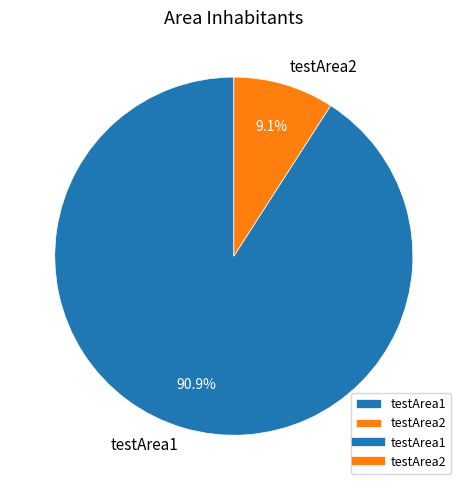

To the nearest percent, what is the difference between the testArea1 and testArea2 slice percentages?

82%